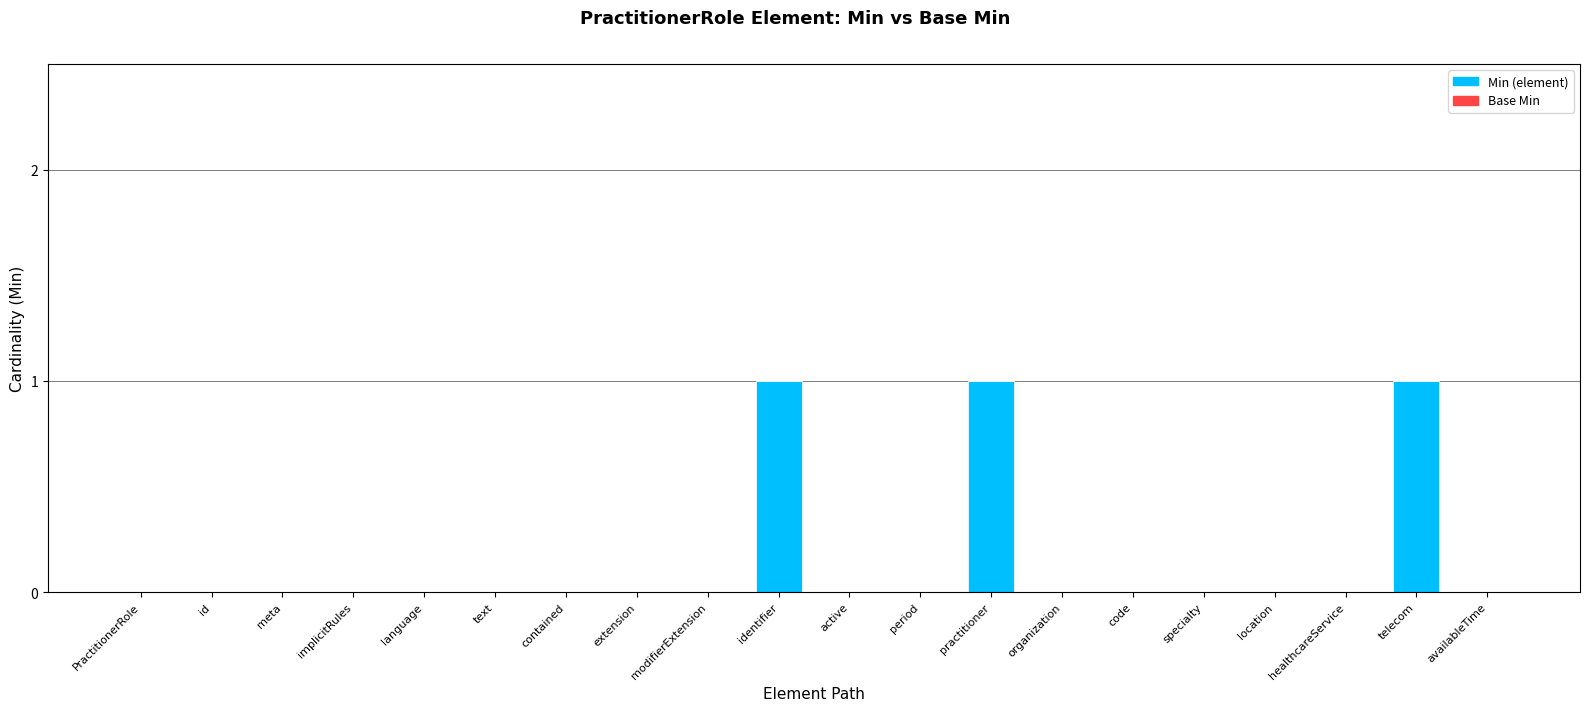

Between contained and practitioner, which is larger?

practitioner